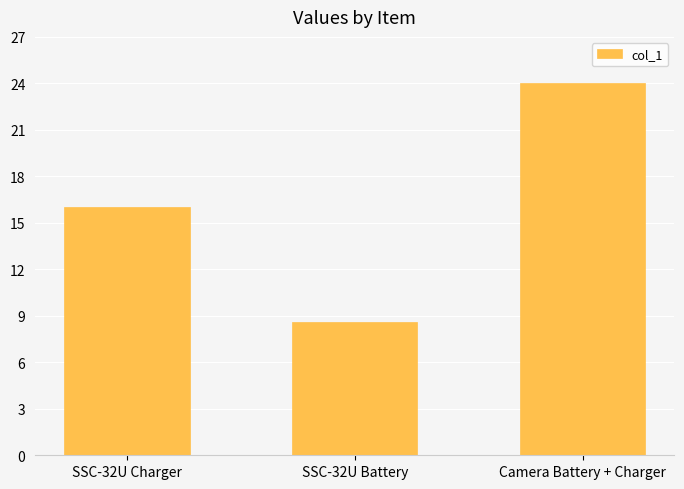

Rank the categories by value from highest to lowest.

Camera Battery + Charger, SSC-32U Charger, SSC-32U Battery